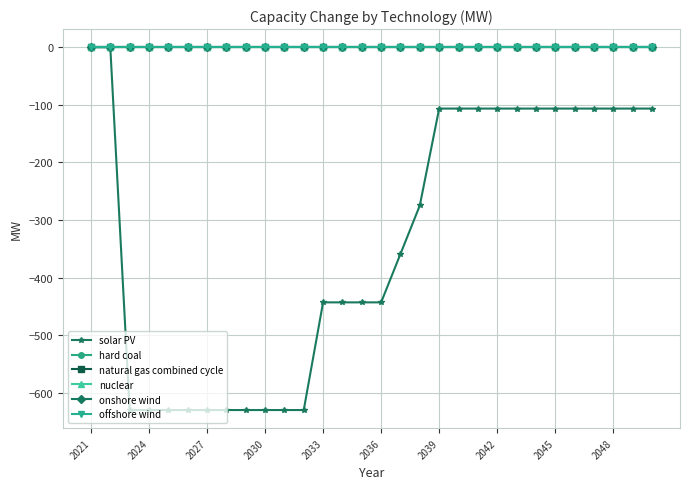

True or false: hard coal and nuclear cross at least once.

False